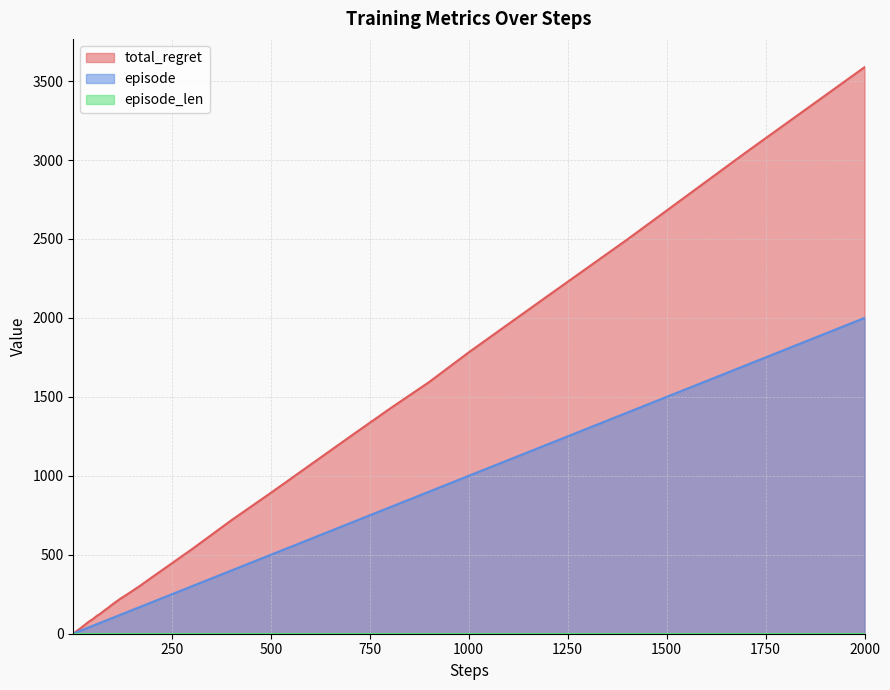

Which series has the largest range (max minus min)?

total_regret